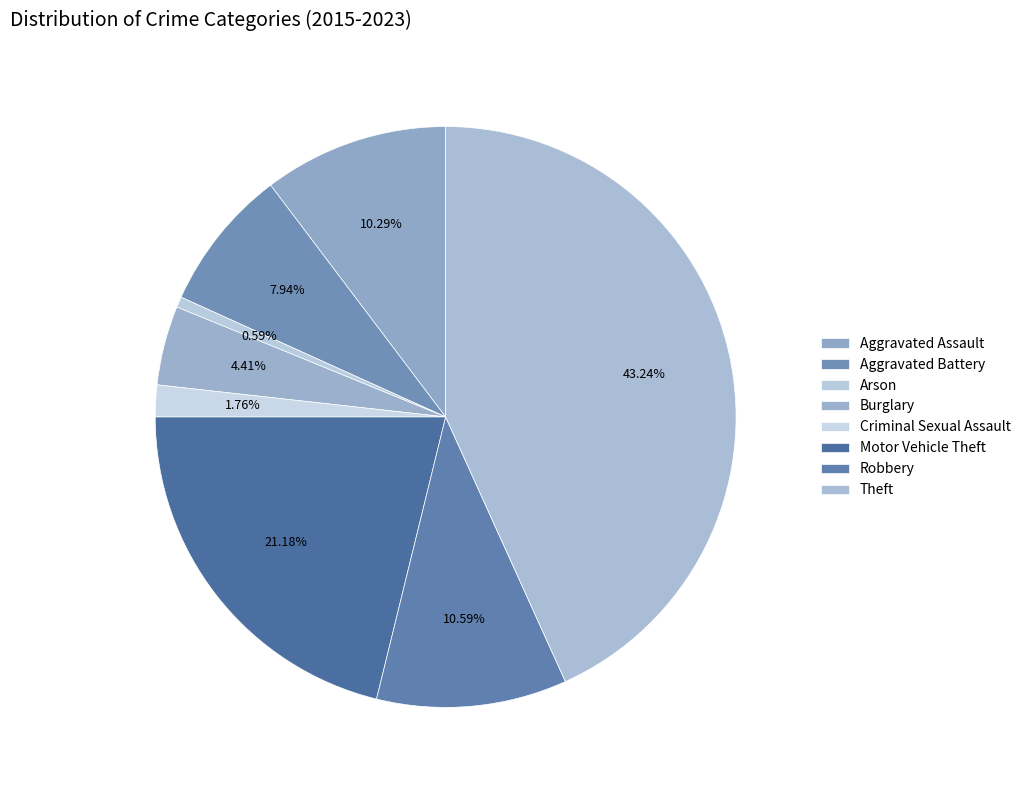

Combined, what portion of the pie is Burglary and Aggravated Battery?

12.4%